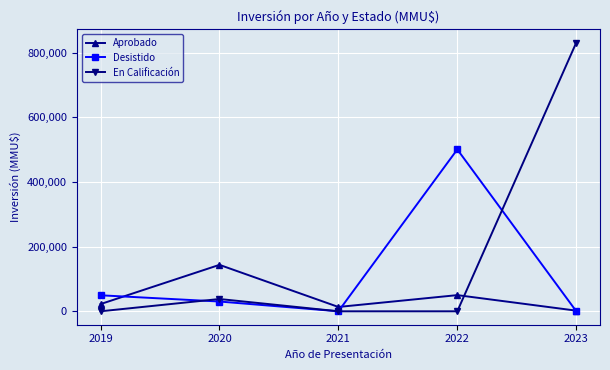

What are all the series names shown in the legend?

Aprobado, Desistido, En Calificación